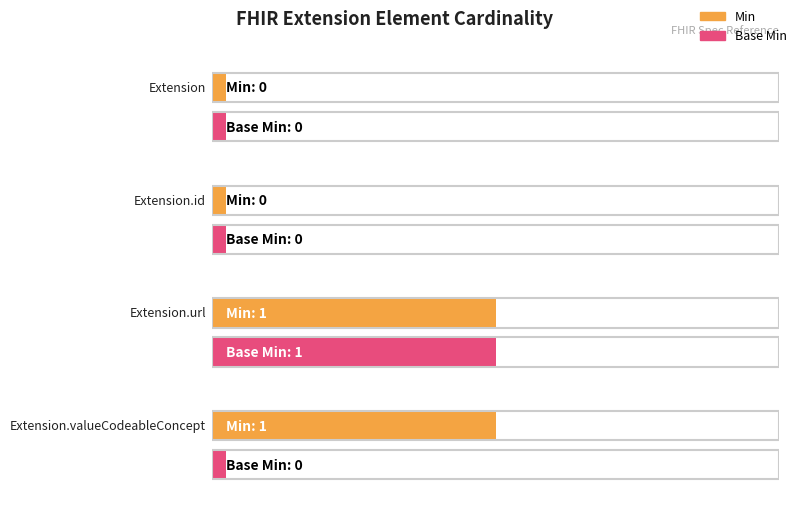

How many data points in Base Min are above 0?

1